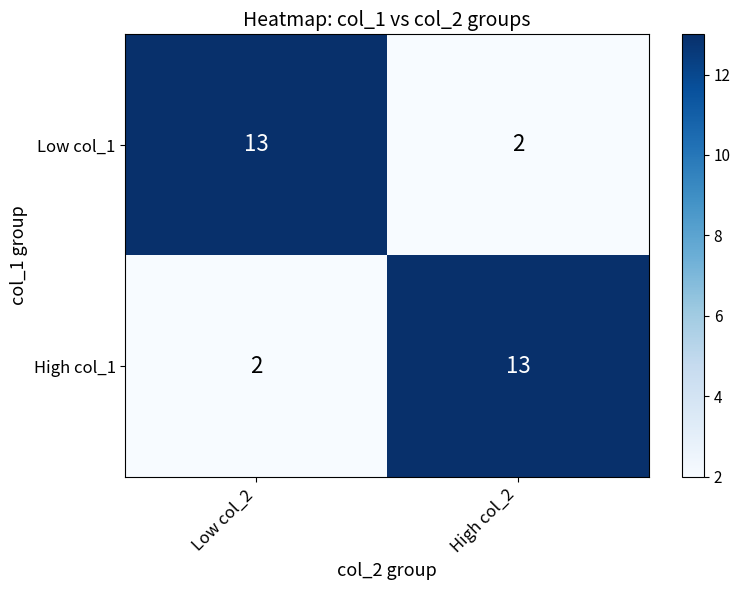

What is the greatest value displayed?

13